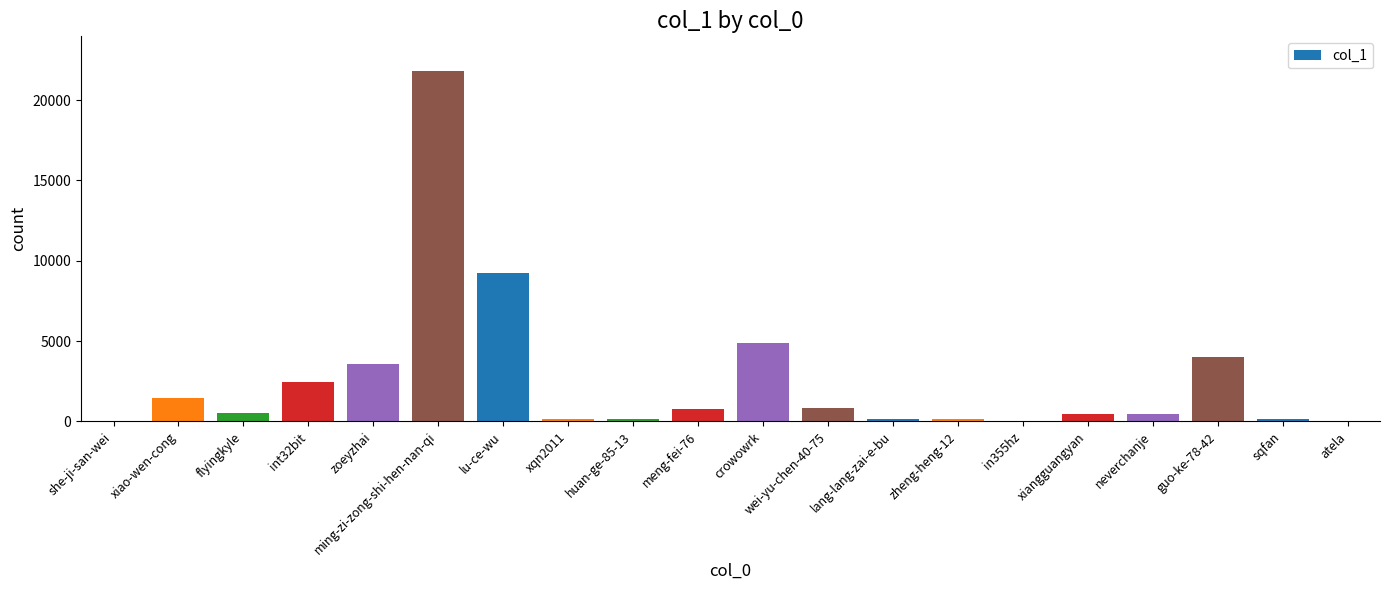

What is the greatest value displayed?

21788